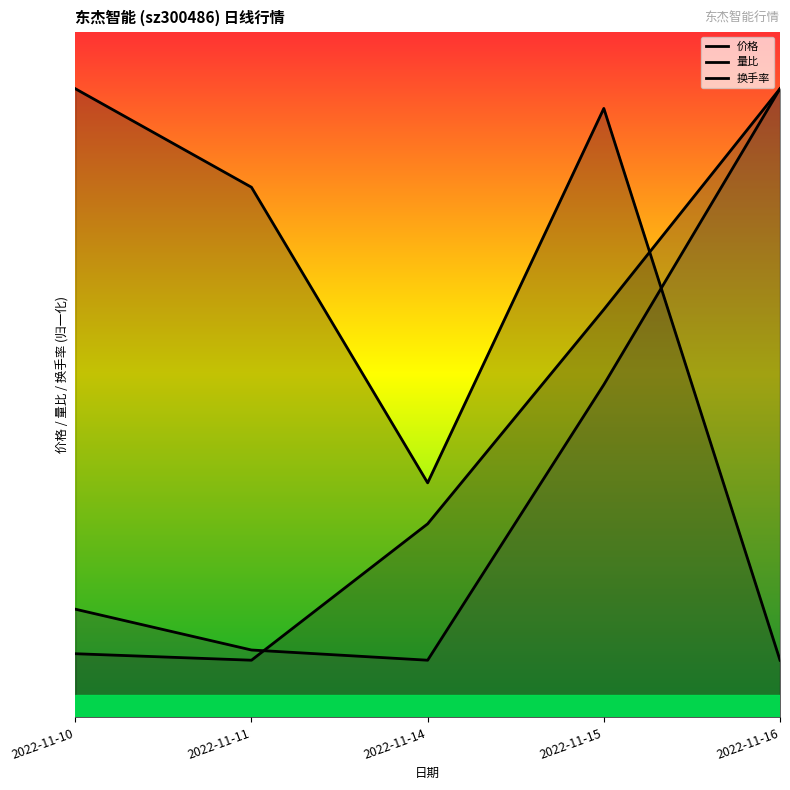

What is the difference between the 换手率 values at 2022-11-10 and 2022-11-11?

0.7